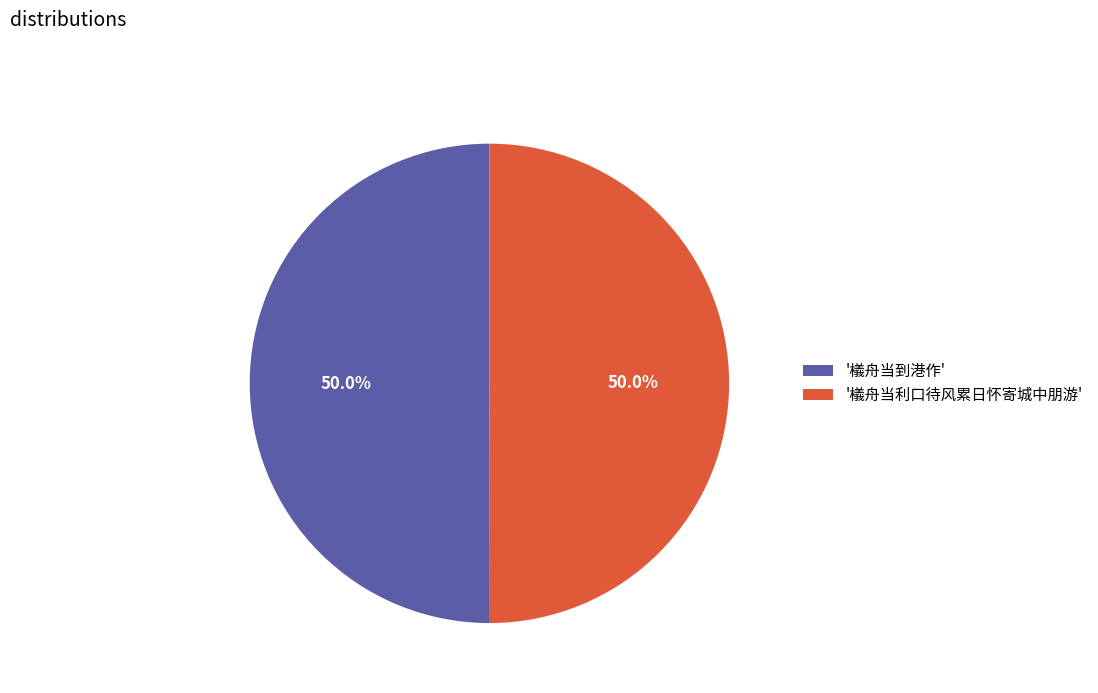

What is the ratio of the value at '檥舟当到港作' to the value at '檥舟当利口待风累日怀寄城中朋游'?

1.0